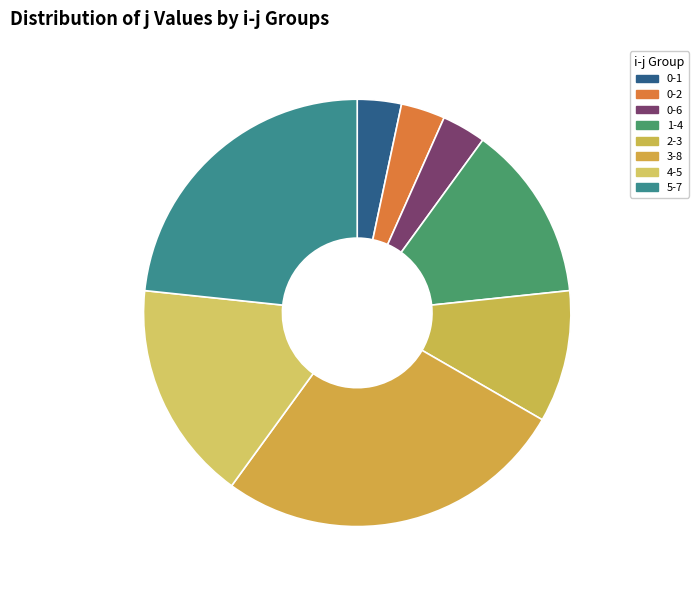

To the nearest percent, what percentage of the pie is 1-4?

13%